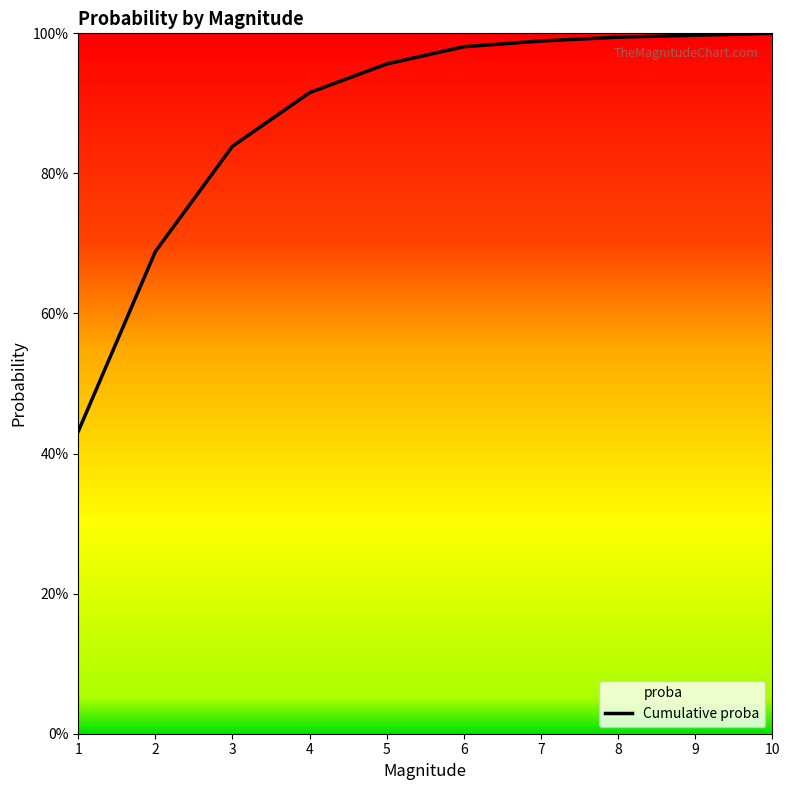

True or false: the data has more than 0 interior local peaks.

False